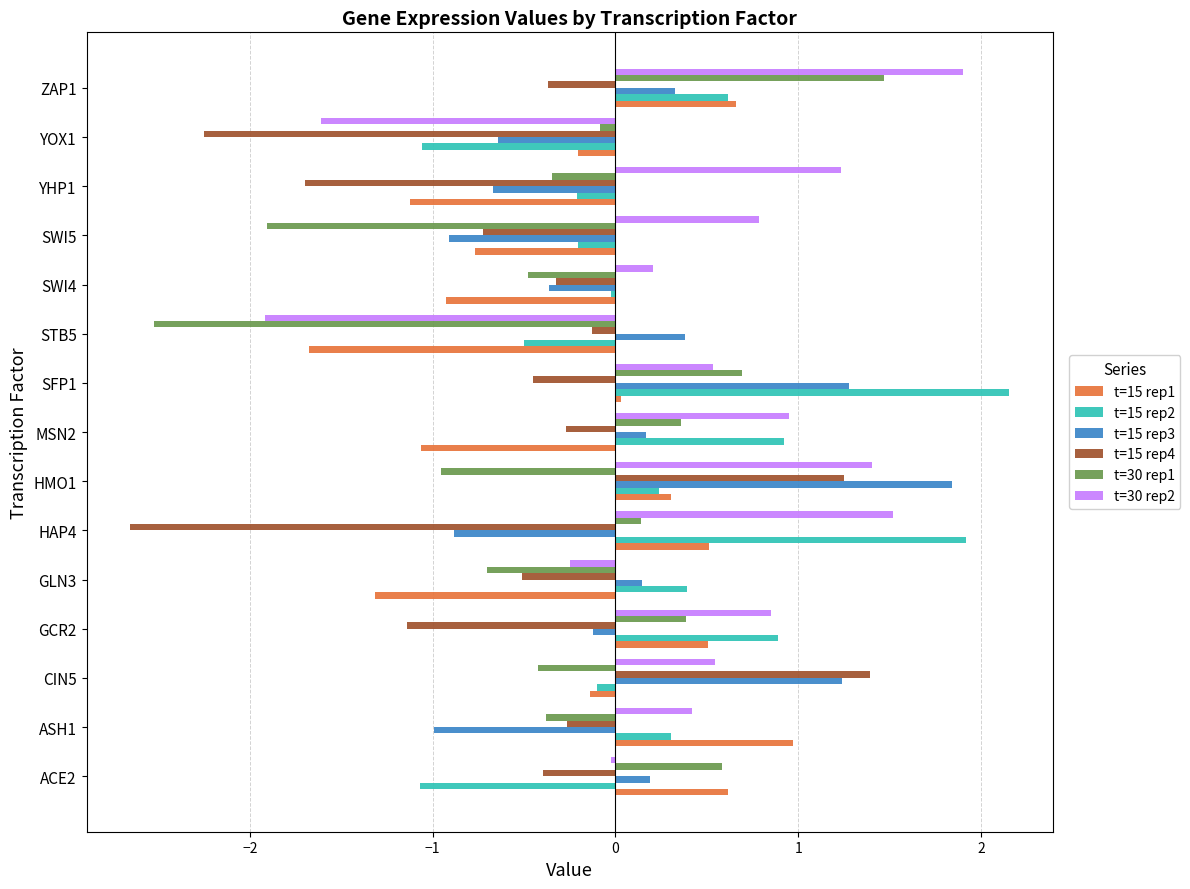

Are the bars grouped side by side (vs. stacked)?

Yes